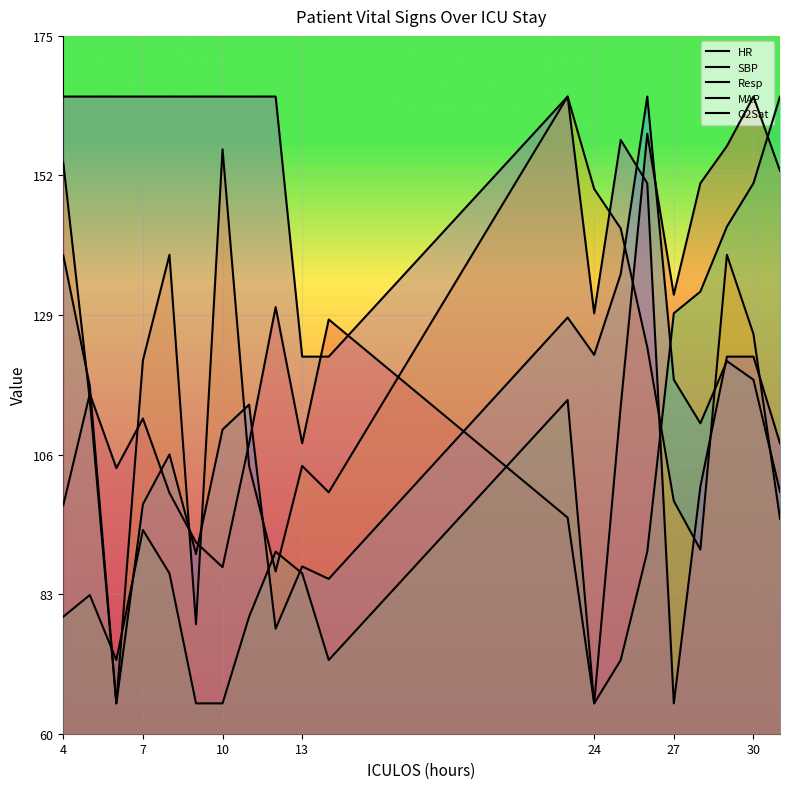

At which category does HR reach its first local valley?

6